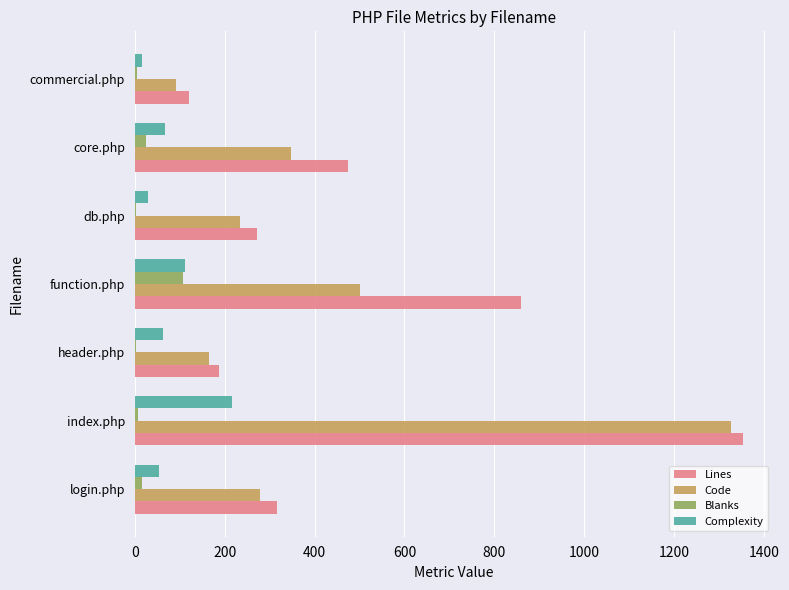

At which category is the sum across all series the highest?

index.php